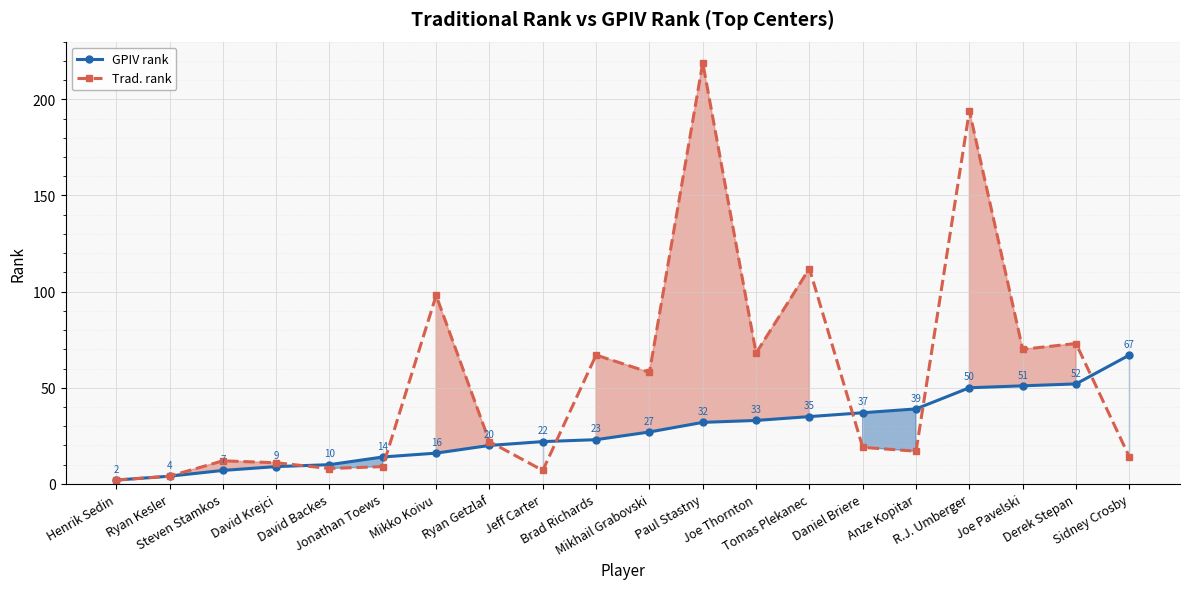

At which category does Trad. rank reach its first local valley?

David Backes